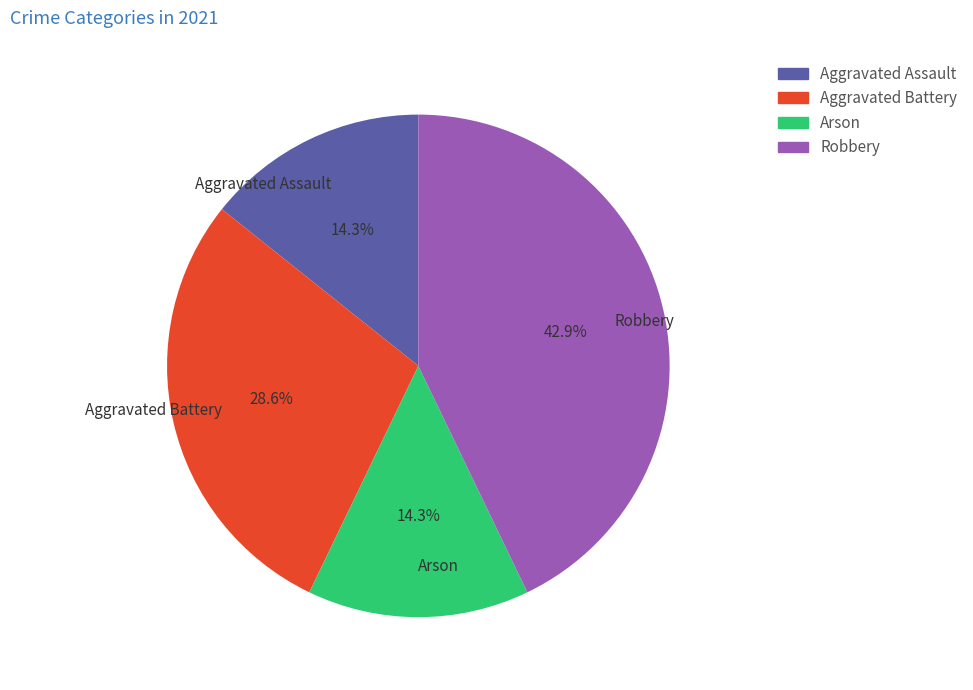

What is the largest slice in the pie chart?

Robbery